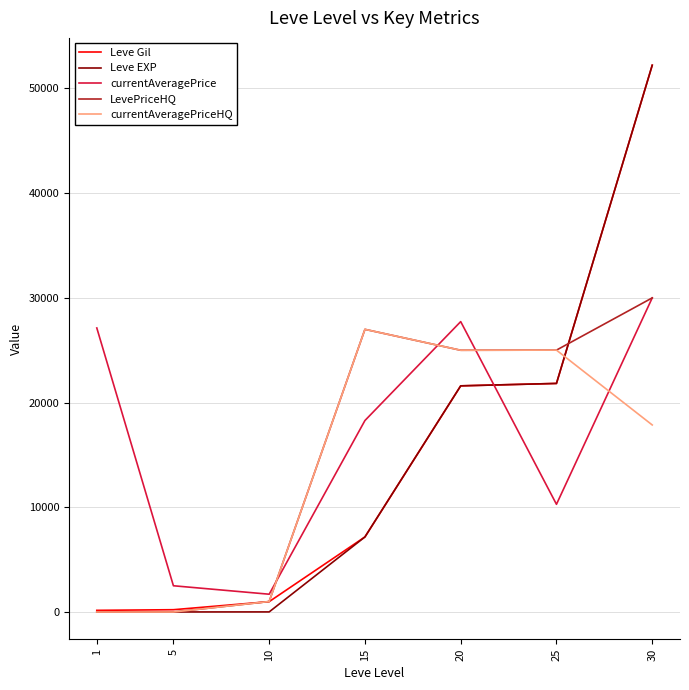

Is it true that currentAveragePrice equals 1699 at 10?

True